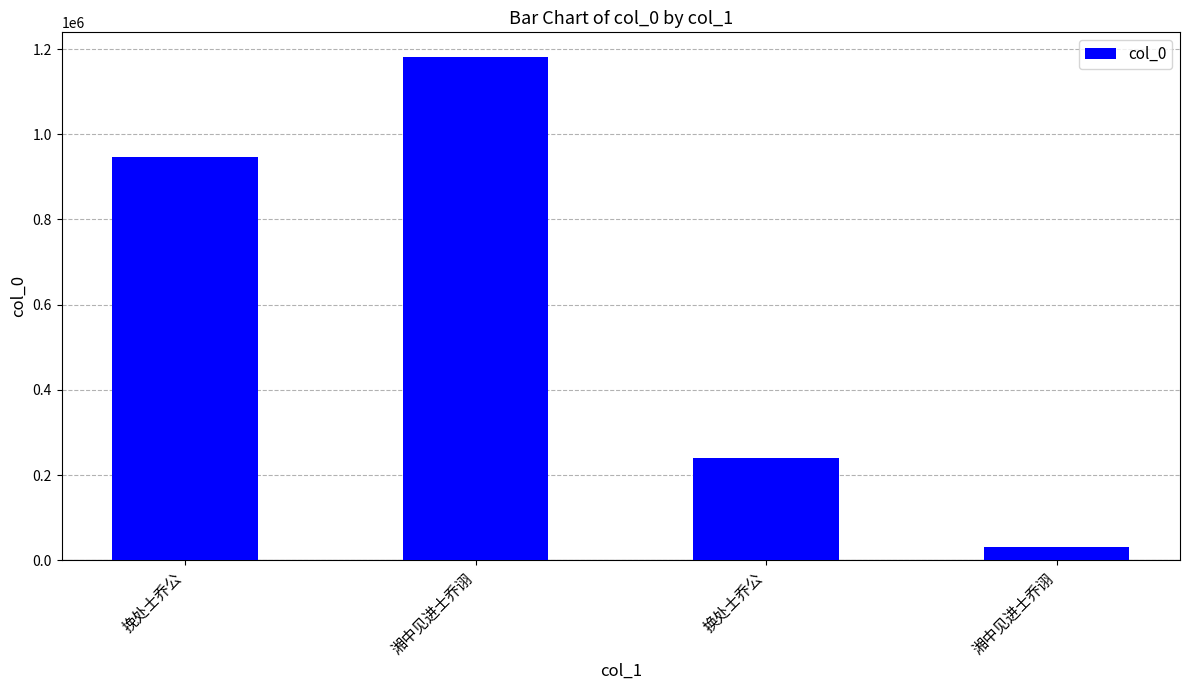

Approximately how many times larger is the value at 挽处士乔公 compared to 换处士乔公?

3.9